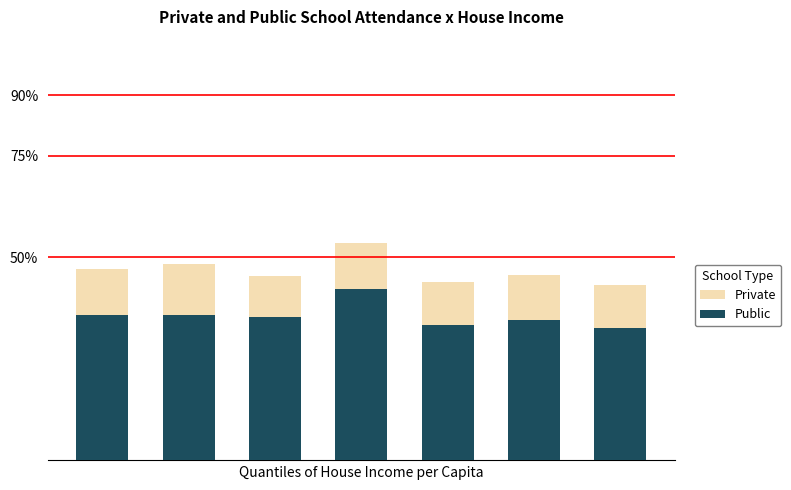

How many groups of bars are there?

7